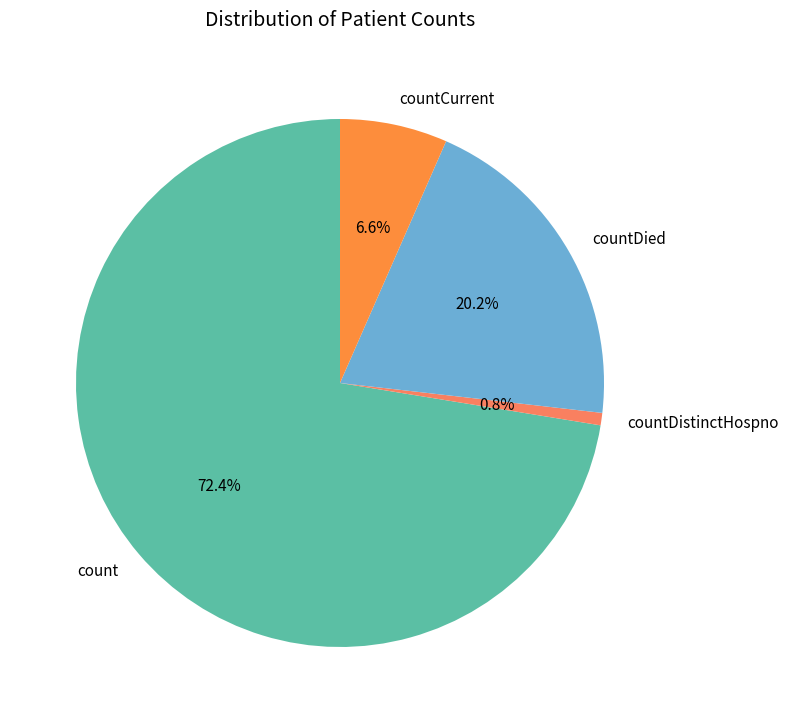

Rank the categories by value from highest to lowest.

count, countDied, countCurrent, countDistinctHospno